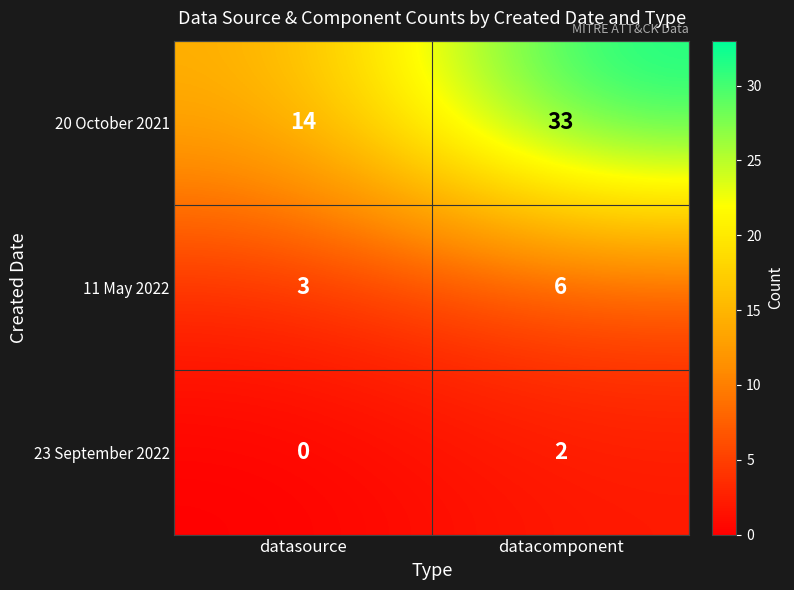

The 20 October 2021 series shows 8 at datasource. True or false?

False